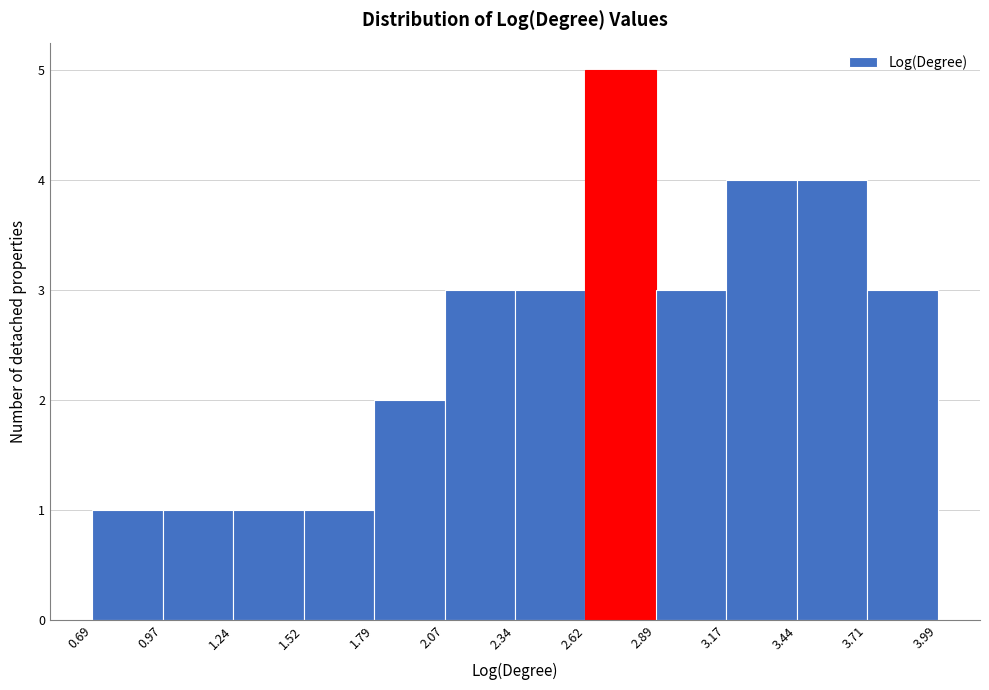

Which range on the x-axis has the tallest bar?

2.62 to 2.89